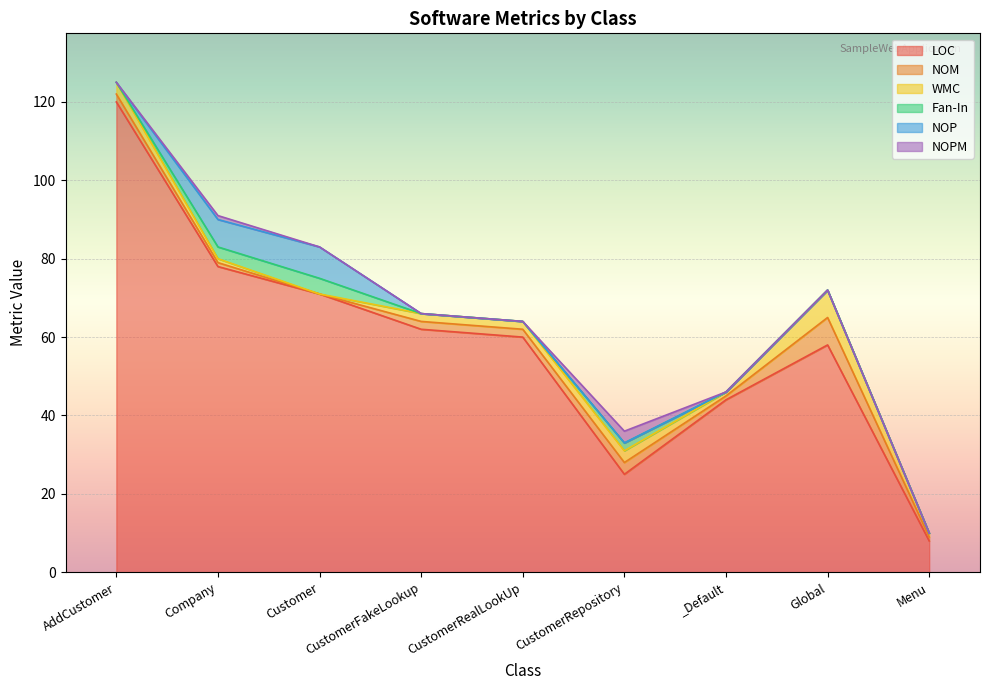

How many values in NOPM are above zero?

2